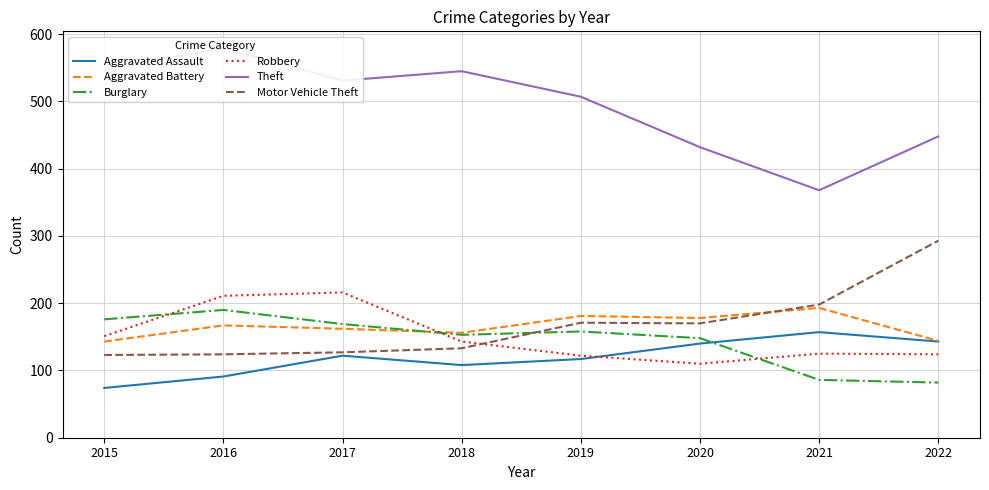

The Motor Vehicle Theft series shows 124 at 2022. True or false?

False